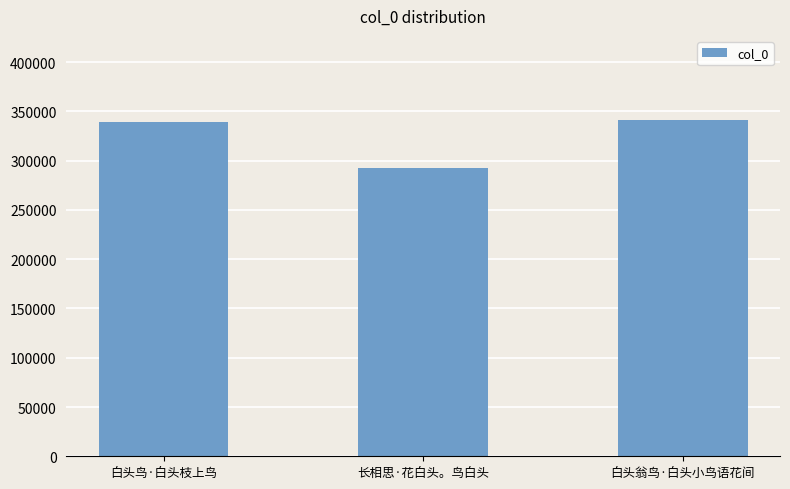

How many bars are there in total?

3